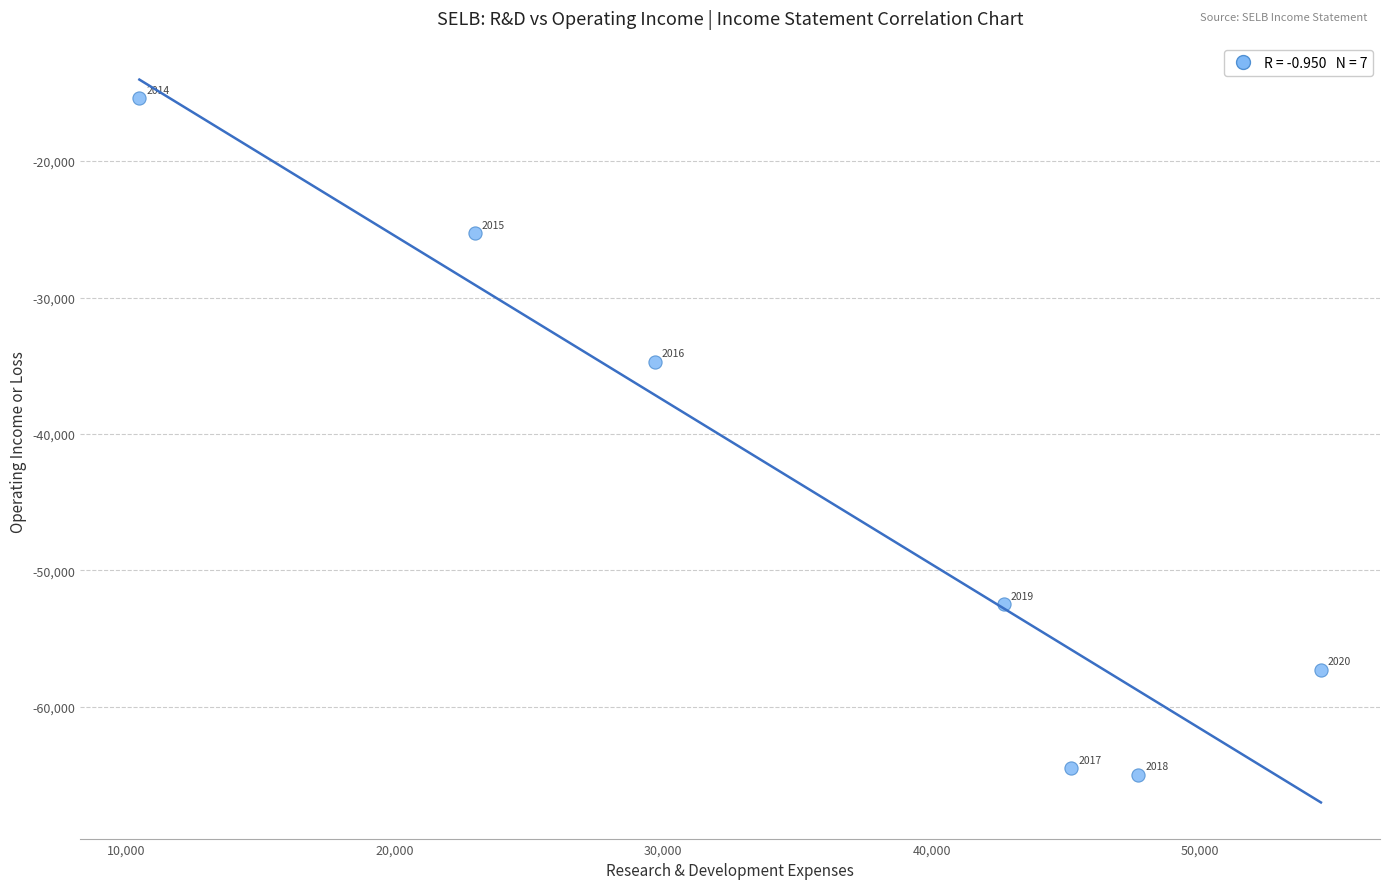

What Y value in the scatter plot is closest to -40200?

-34700